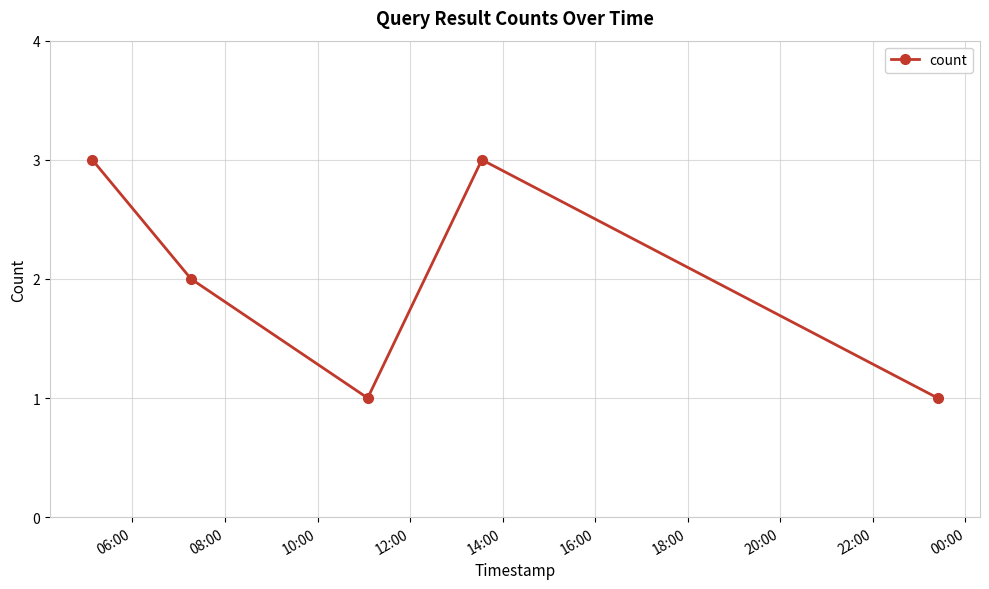

Reading left to right, list all the values displayed in this chart.

3	2	1	3	1